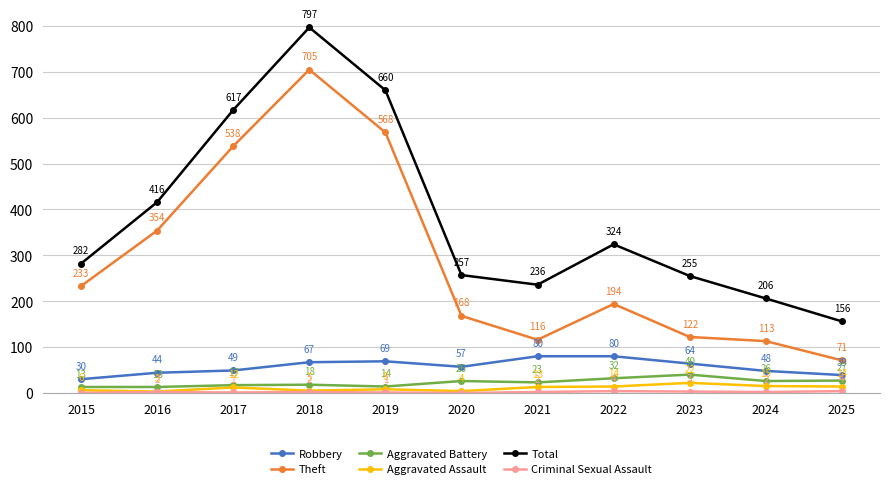

True or false: Aggravated Assault has more than 1 points higher than both neighbors.

True